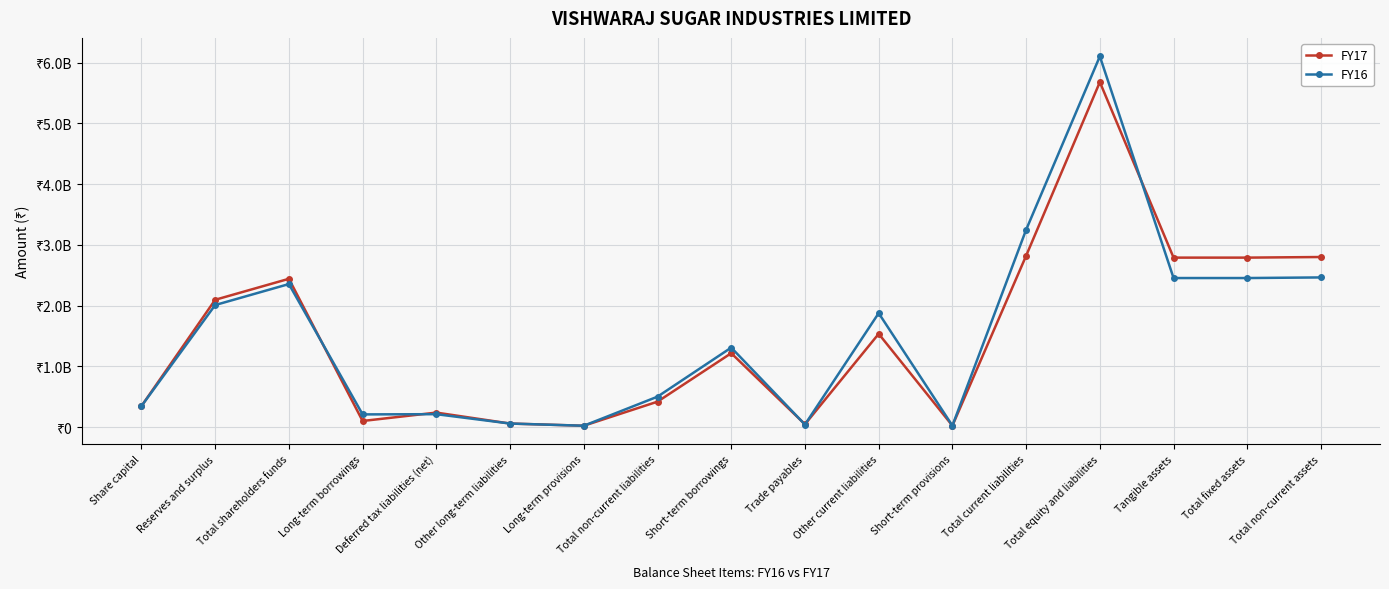

Is this an area chart (filled region under the line)?

No